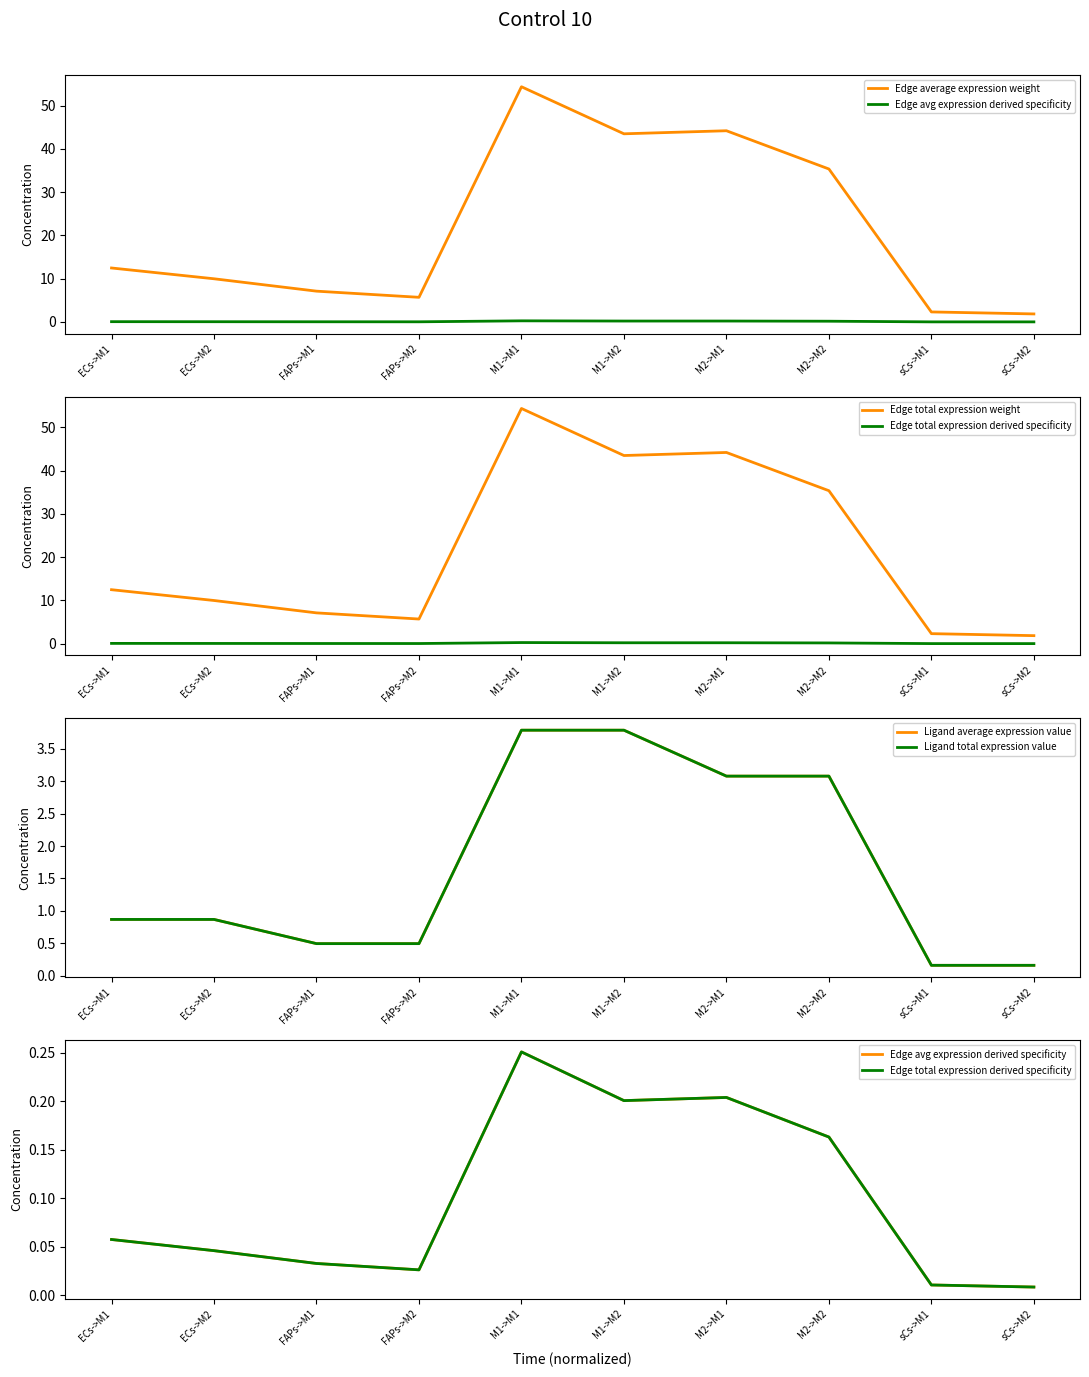

What is the total value across all series at FAPs->M2?

12.4